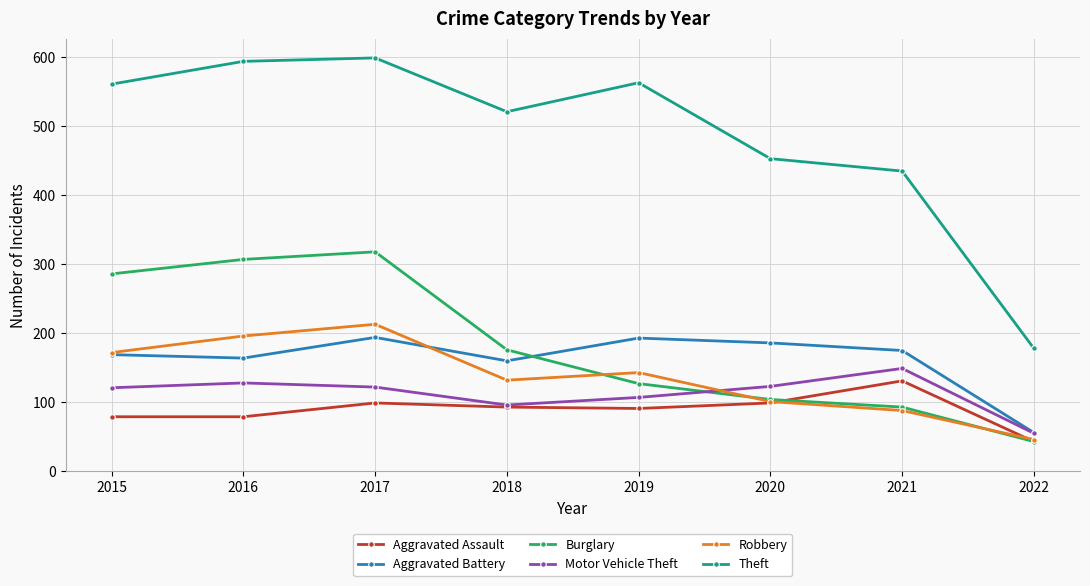

True or false: Aggravated Assault has more than 1 interior local peaks.

True